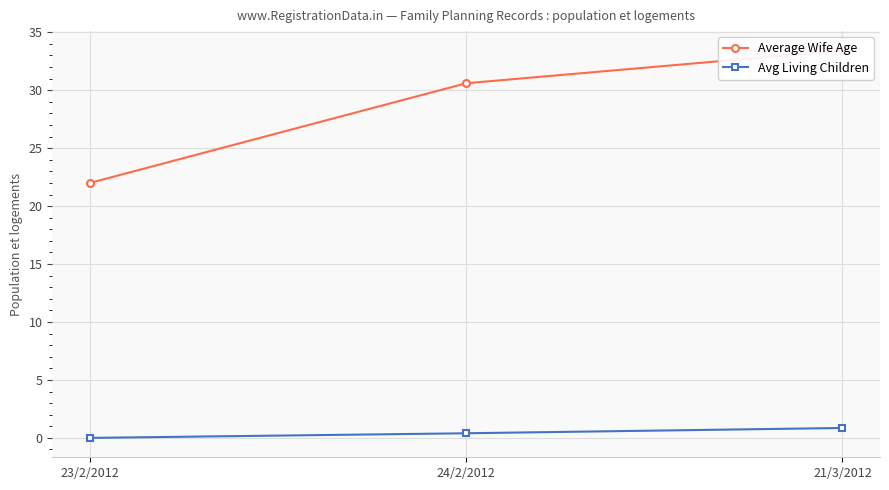

Which series has the largest range (max minus min)?

Average Wife Age